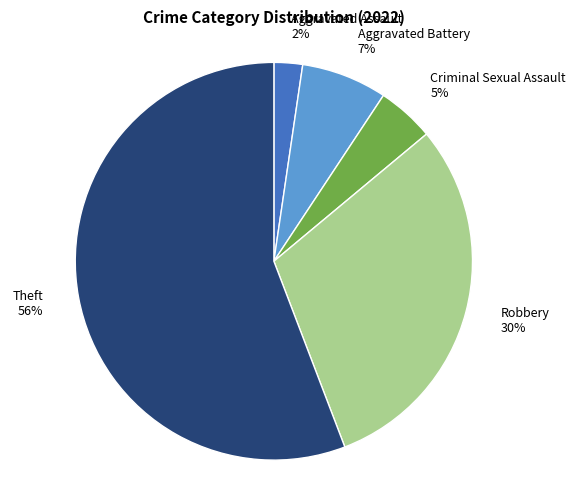

To the nearest percent, what is the average slice percentage?

20%